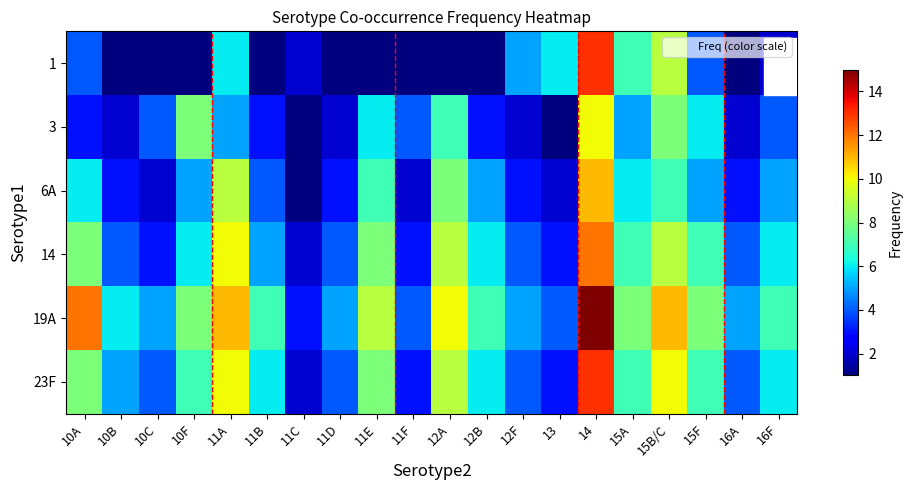

Count the number of categories in the chart.

20